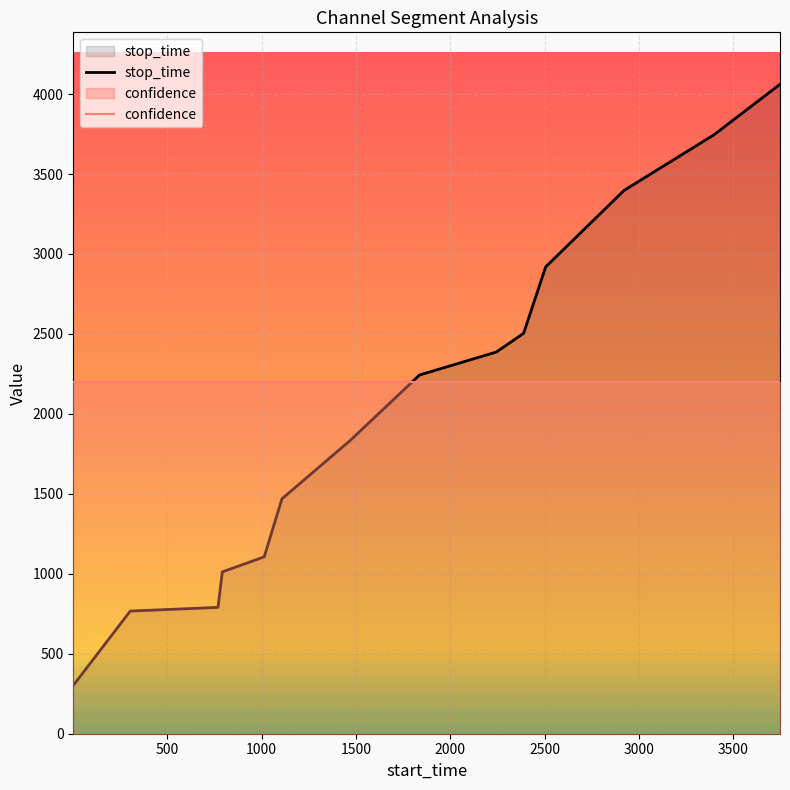

What are all the series names shown in the legend?

stop_time, confidence